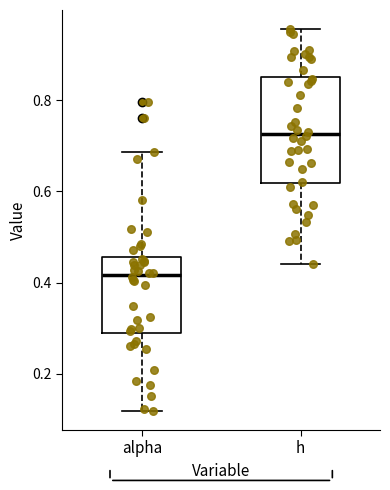

Reading left to right, transcribe this box plot: for each box, give where its median line is, the range the box spans, and where its two whiskers end, as read against the y-axis. The values are not printed on the chart, so give them approximately, as read against the axis.

alpha: median 0.42, box 0.28 to 0.46, whiskers 0.12 to 0.68
h: median 0.72, box 0.62 to 0.86, whiskers 0.44 to 0.96